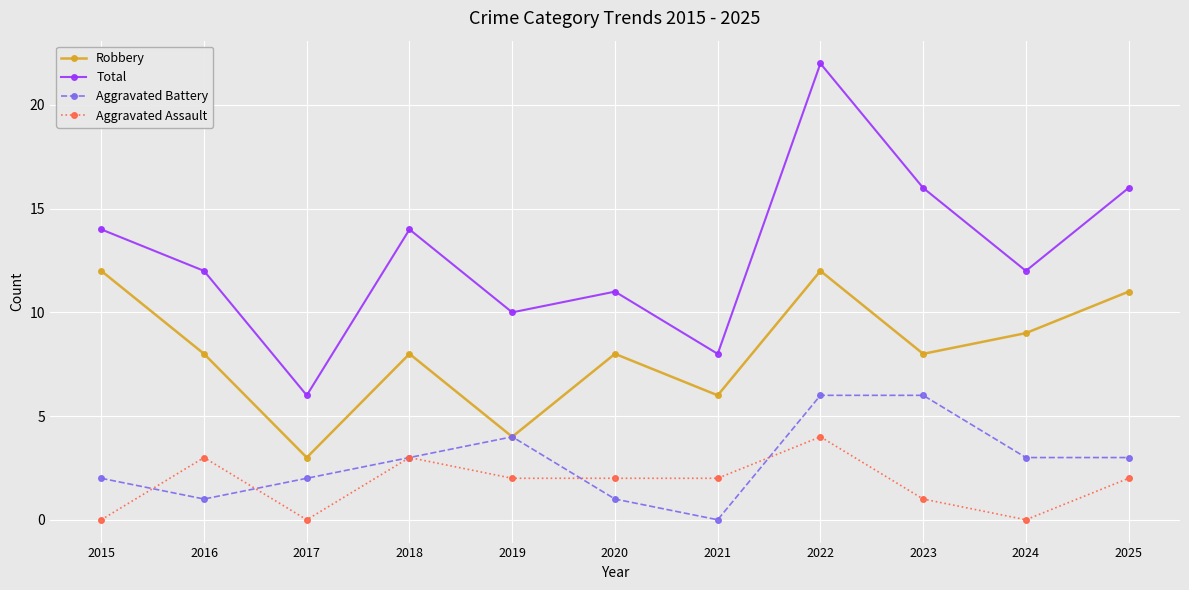

What is the total value across all series at 2015?

28